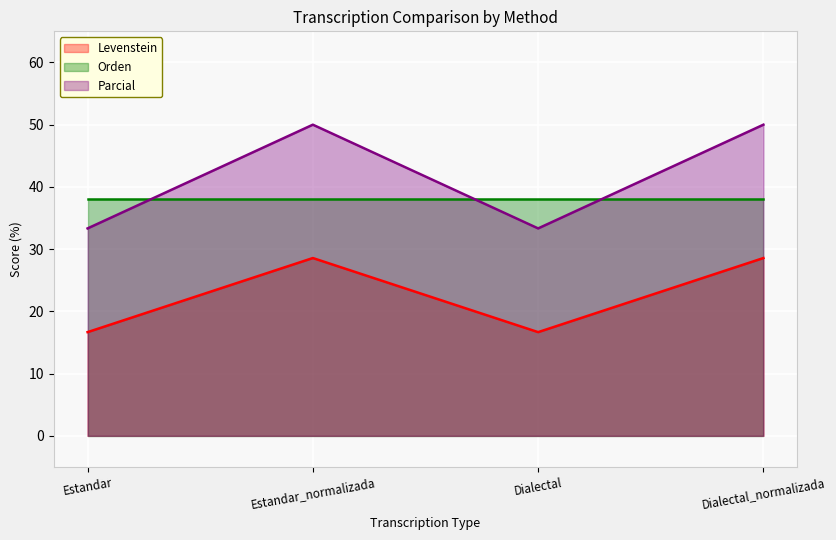

True or false: Levenstein and Parcial cross at least once.

False